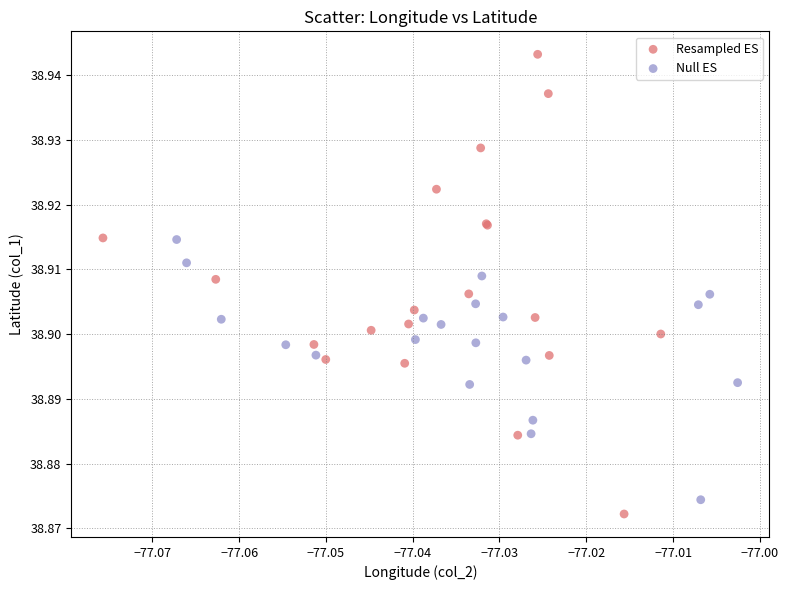

Which series has the largest Y range (max minus min)?

Resampled ES